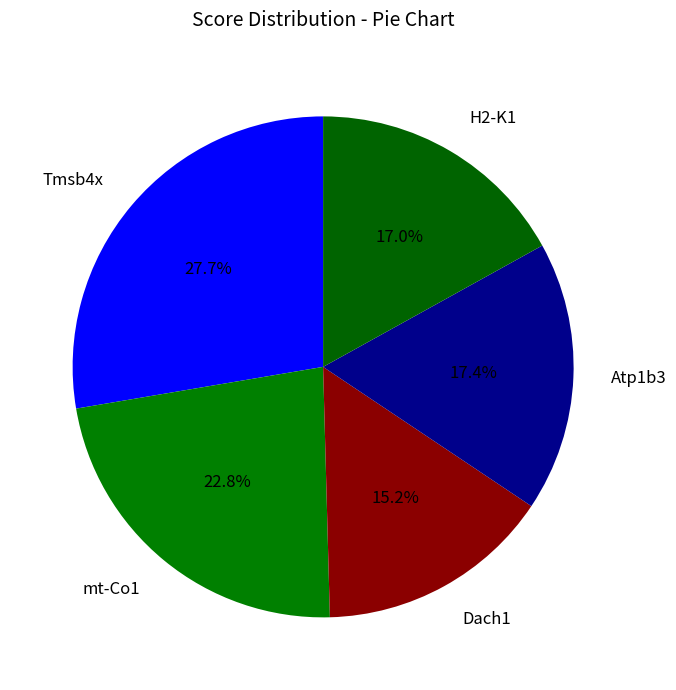

To the nearest percent, what is the difference between the largest and smallest slice percentages?

12%